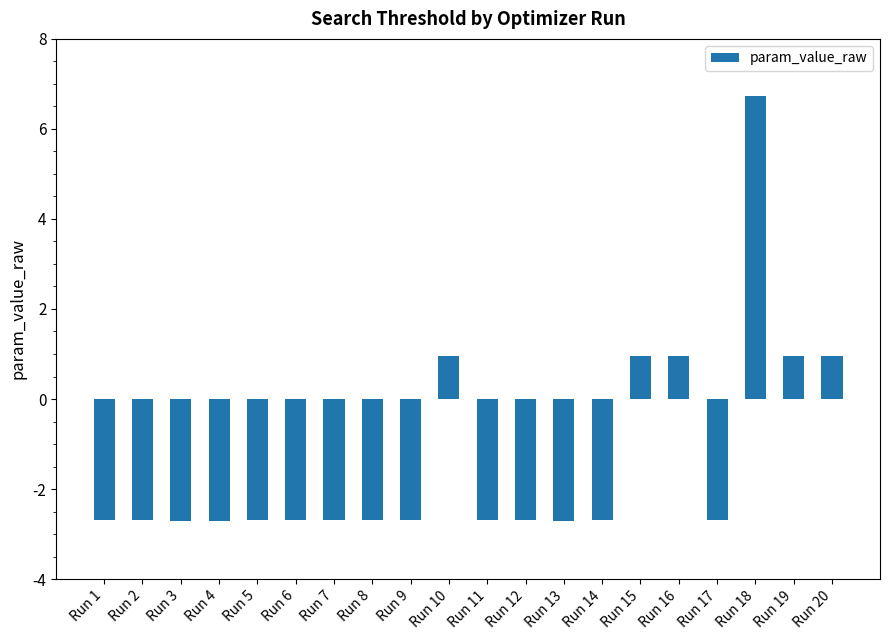

What is the change in value from Run 10 to Run 14?

-3.7